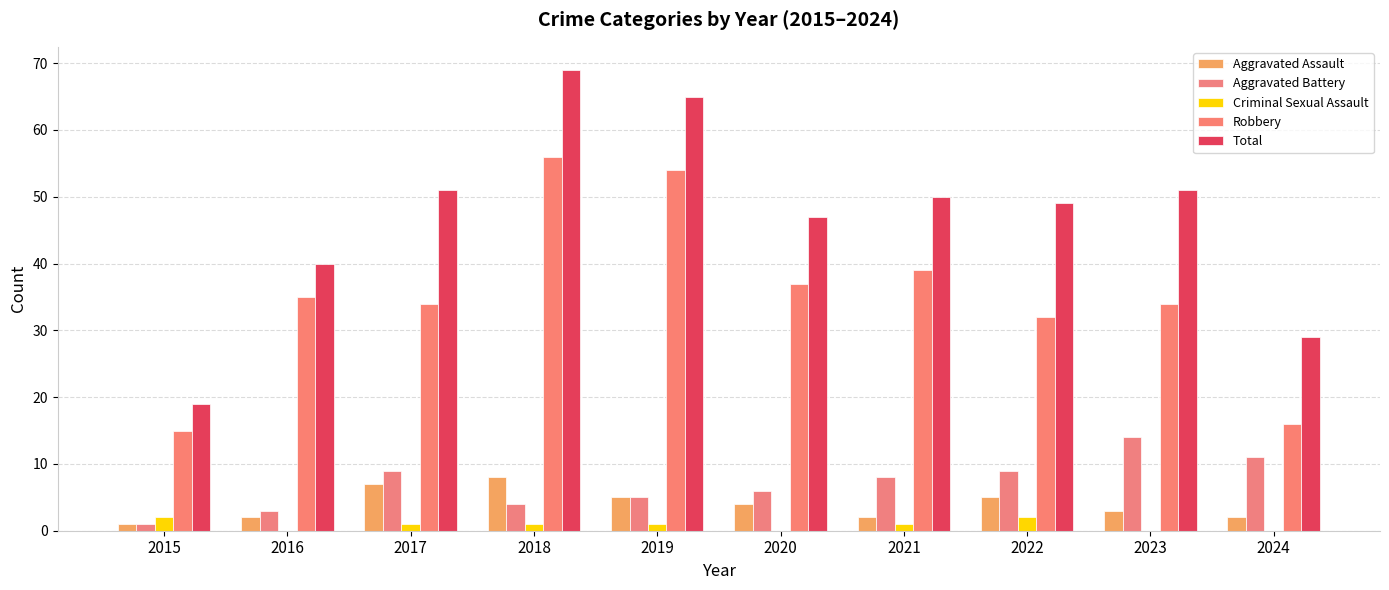

Does the chart contain stacked bars?

No